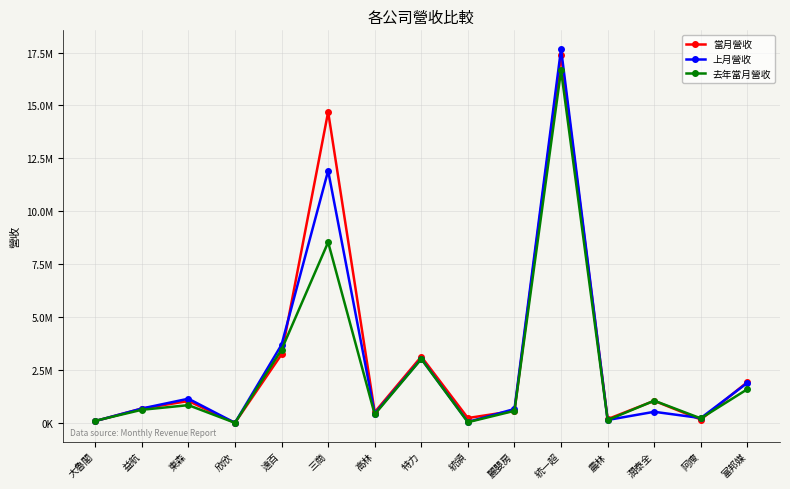

What is the label of the 8th point from the right?

特力